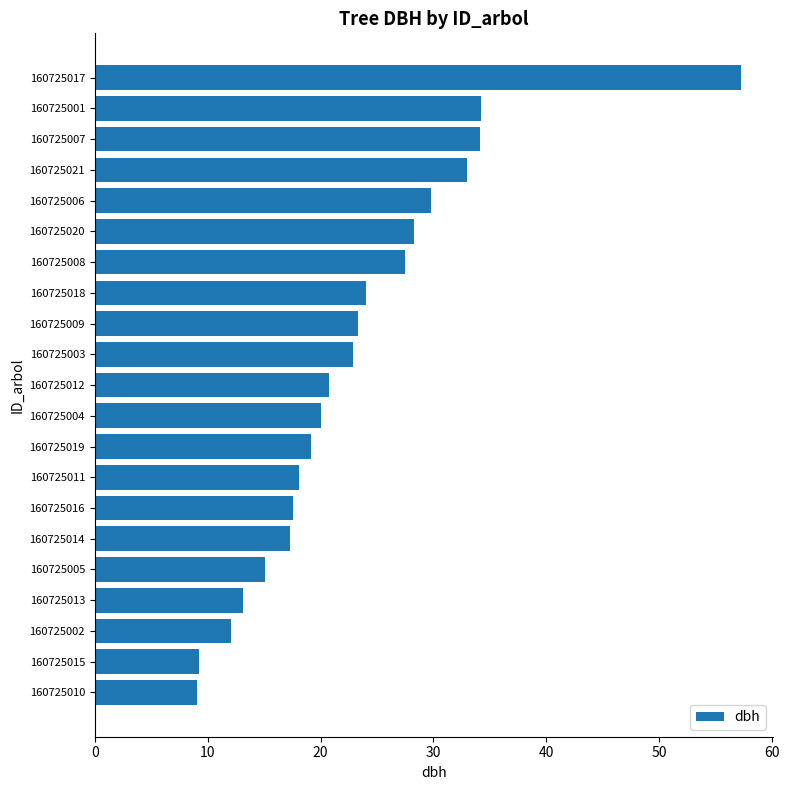

What is the sum of all values?

485.7